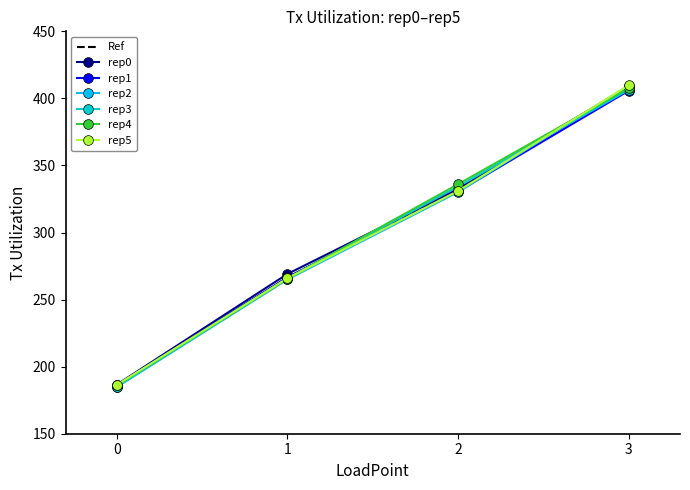

The rep5 series shows 265.9 at 1. True or false?

True